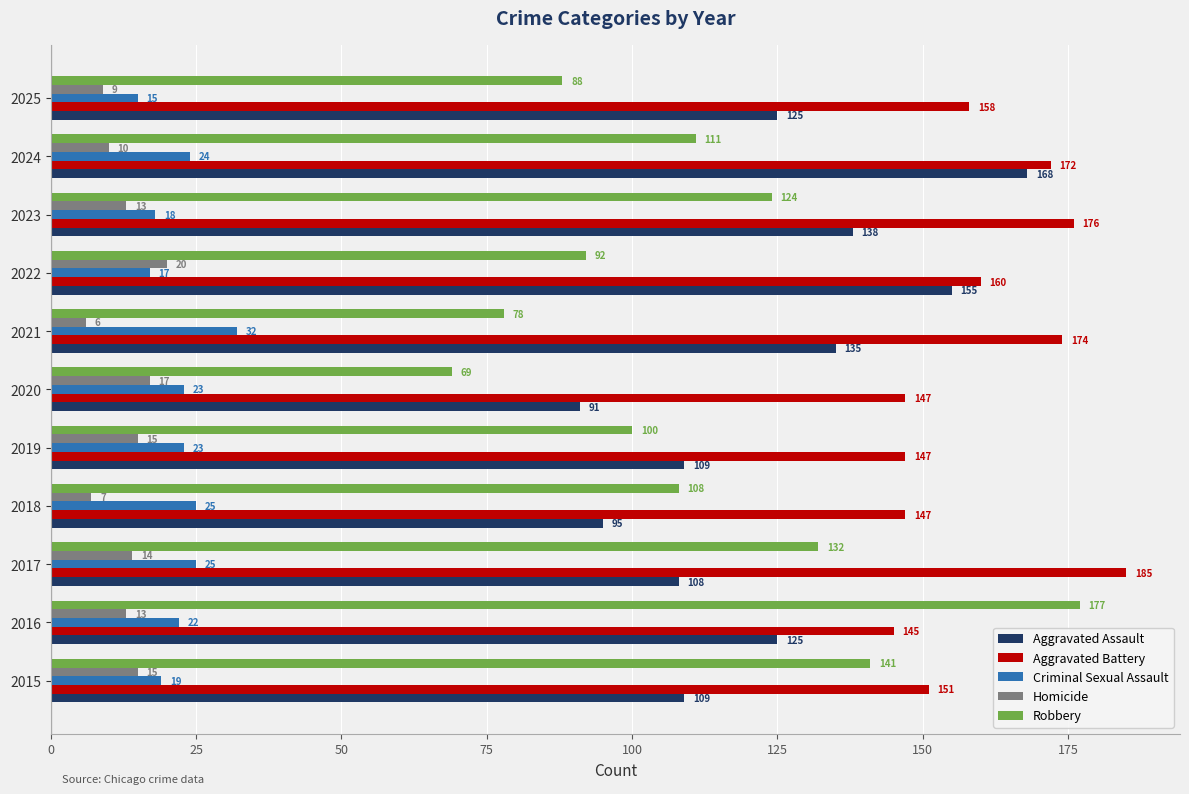

Which series has the largest range (max minus min)?

Robbery